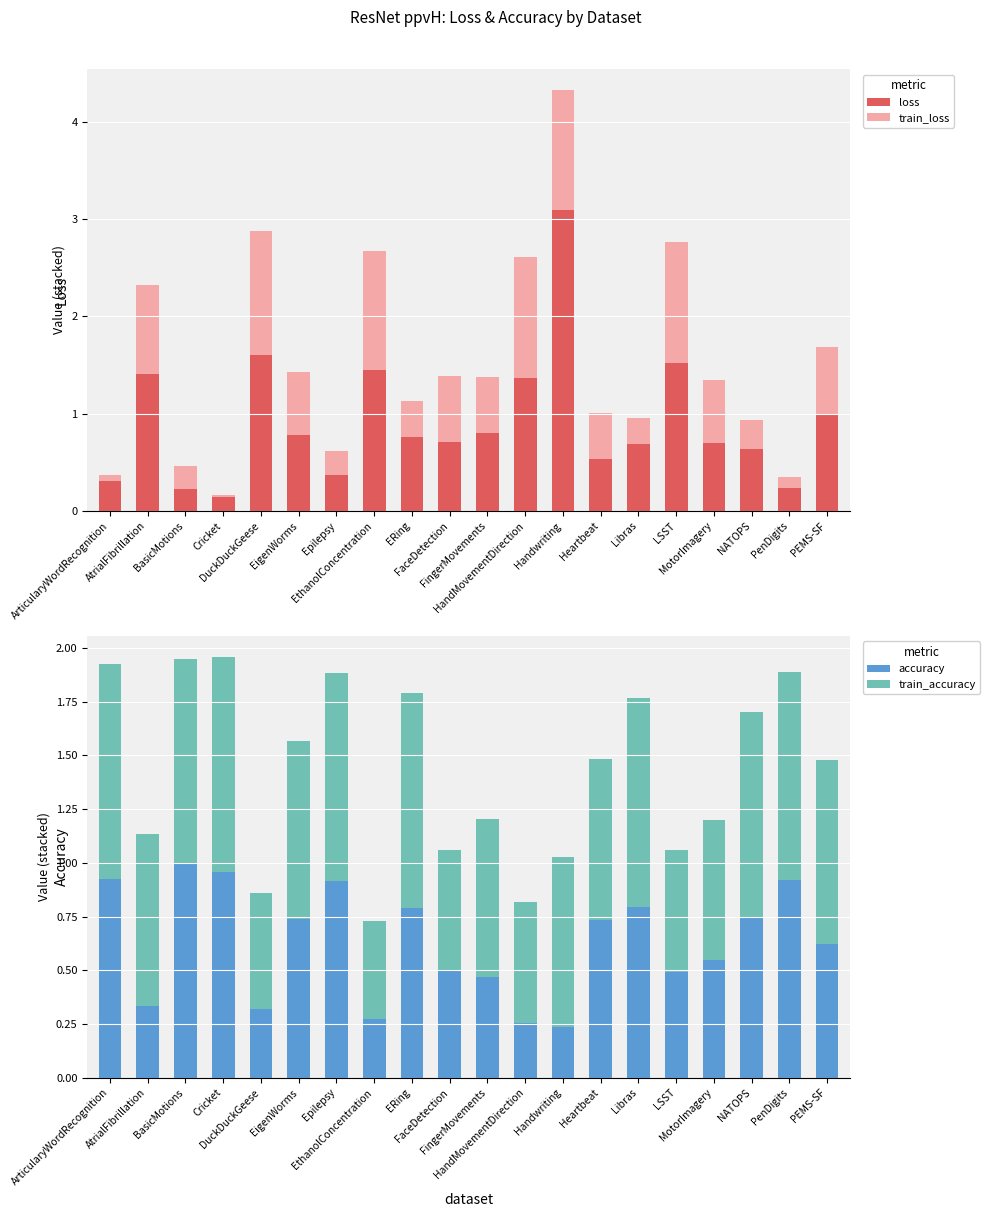

Are the bars grouped side by side (vs. stacked)?

Yes